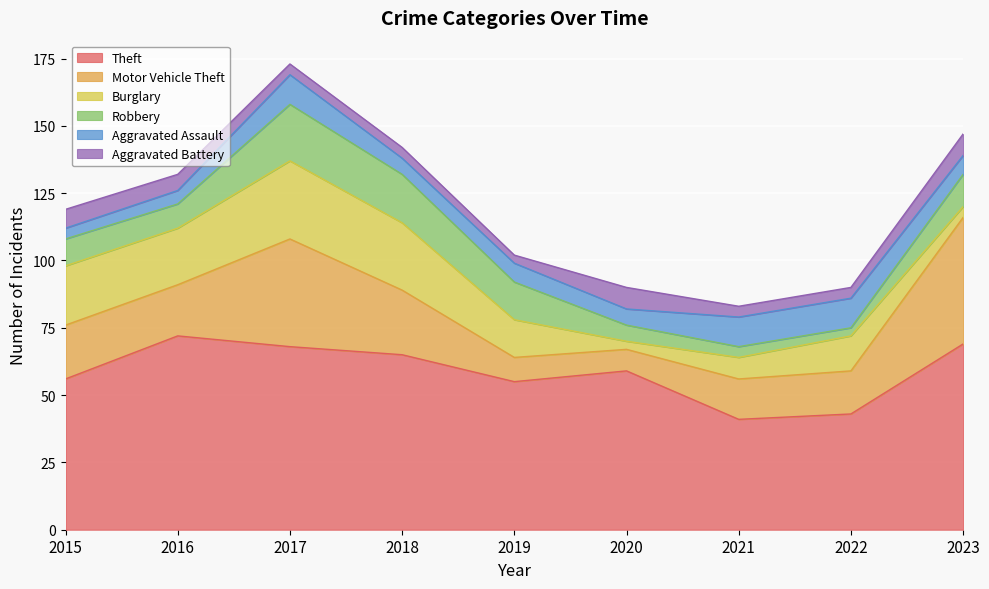

What is the average value of the Aggravated Assault series?

8